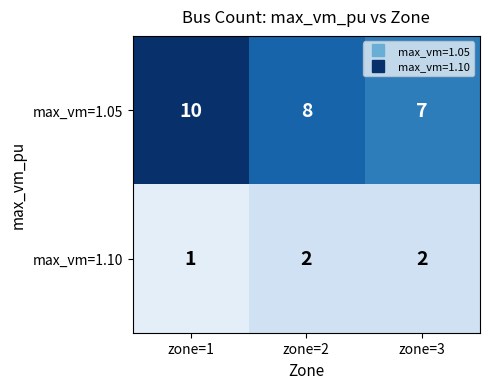

What is the maximum value shown in the chart?

10